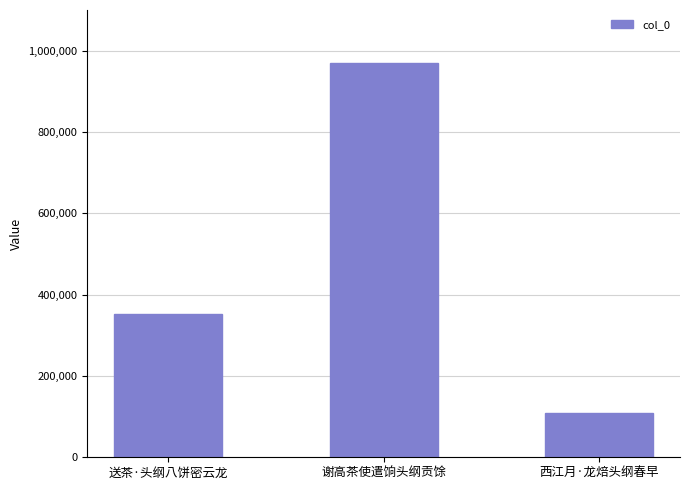

List the labels in order of value, largest first.

谢高茶使遣饷头纲贡馀, 送茶·头纲八饼密云龙, 西江月·龙焙头纲春早